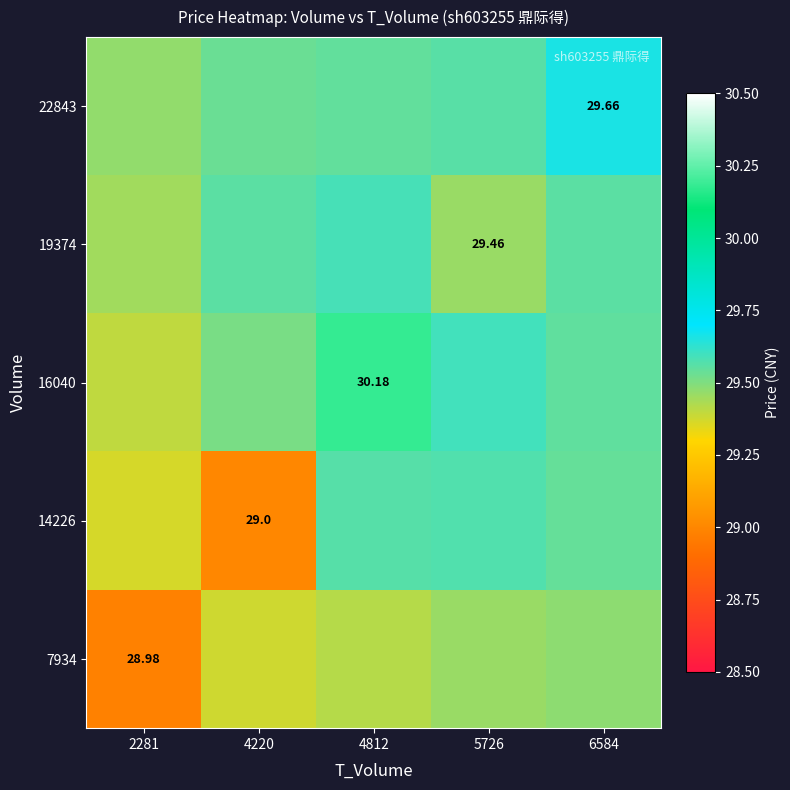

Which has a higher value, 6584 or 2281?

6584